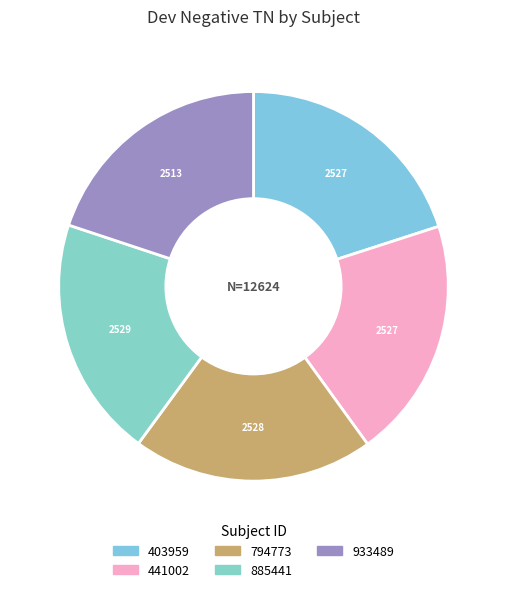

Between 794773 and 441002, which is larger?

794773